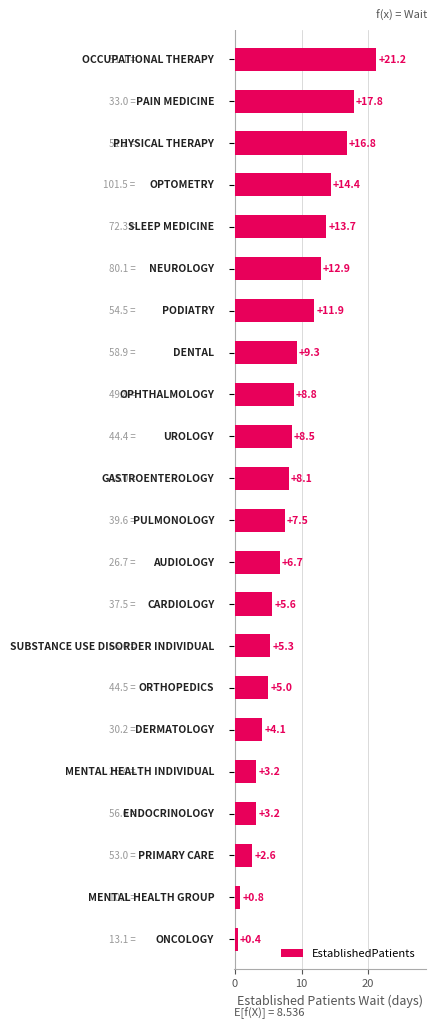

What is the difference between the maximum and minimum values?

20.8